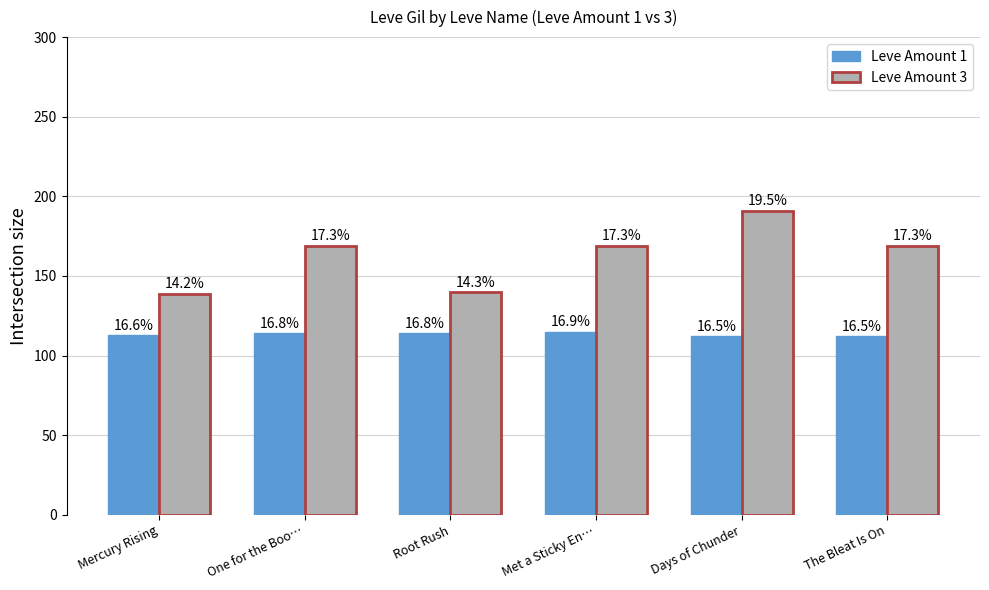

What is the difference between the second highest and second lowest values in the Leve Amount 1 series?

2